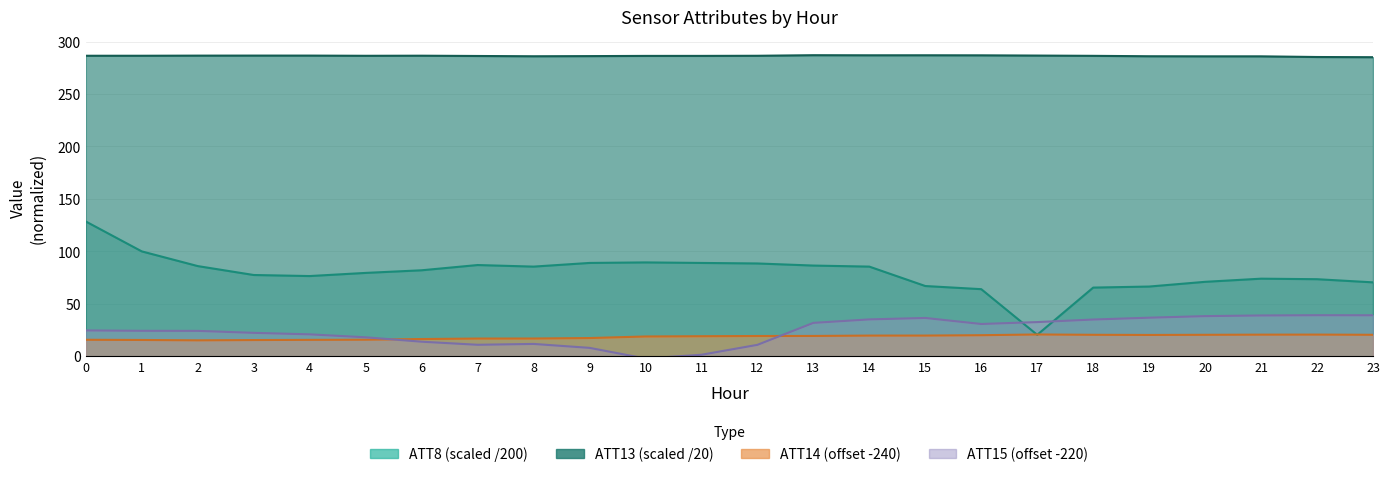

Reading right to left, list all the values displayed in this chart.

ATT8: 70.5	73.5	74.0	71.0	66.5	65.5	20.5	64.0	67.0	85.5	86.5	88.5	89.0	89.5	89.0	85.5	87.0	82.0	79.5	76.5	77.5	86.0	100.0	128.5
ATT13: 285.1	285.3	285.9	285.9	286.0	286.4	286.6	286.9	286.9	286.9	287.0	286.5	286.3	286.3	286.1	286.0	286.2	286.5	286.4	286.6	286.6	286.6	286.5	286.5
ATT14: 20.5	20.7	20.6	20.5	20.4	20.5	20.8	20.1	19.8	19.8	19.4	19.4	19.2	18.9	17.4	17.0	16.9	16.5	15.8	15.7	15.5	15.2	15.6	15.8
ATT15: 39.1	39.2	38.9	38.3	36.8	35.1	32.6	30.8	36.6	35.2	31.9	10.9	1.5	-2.1	8.1	11.8	11.0	13.9	18.1	20.9	22.4	24.2	24.3	24.7